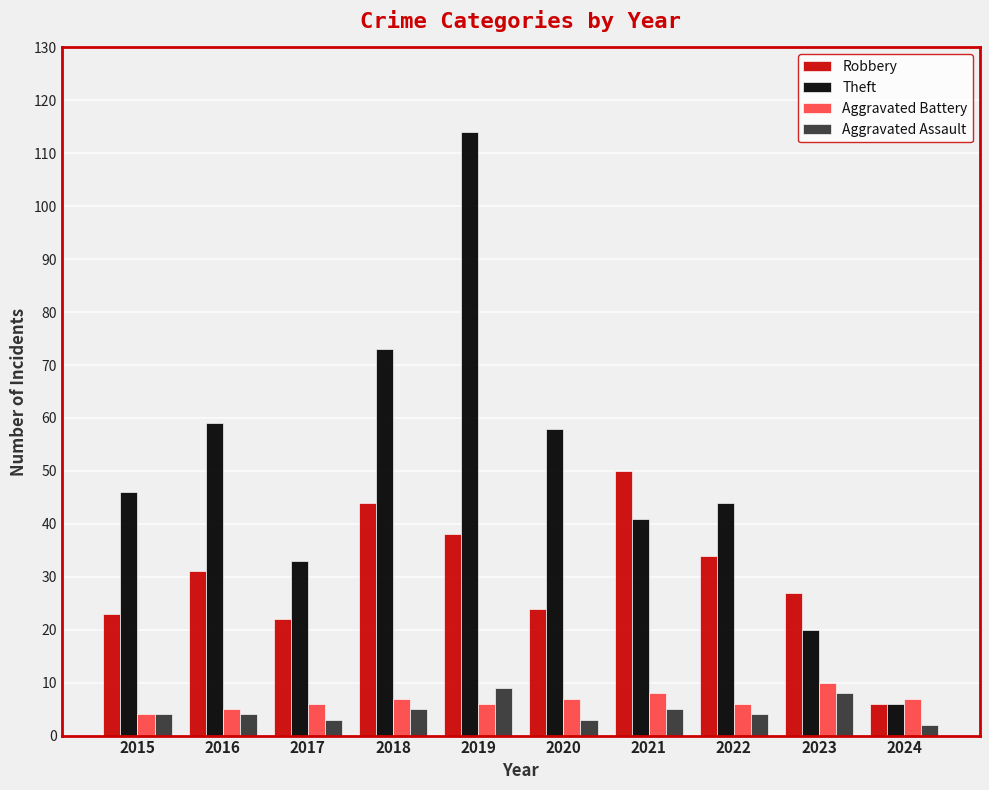

What is the difference between the second highest and second lowest values in the Theft series?

53